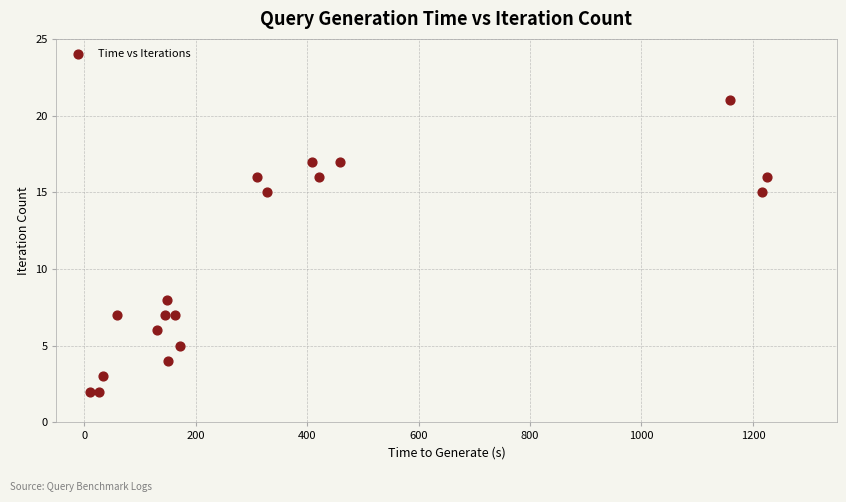

What Y value in the scatter plot is closest to 11?

8